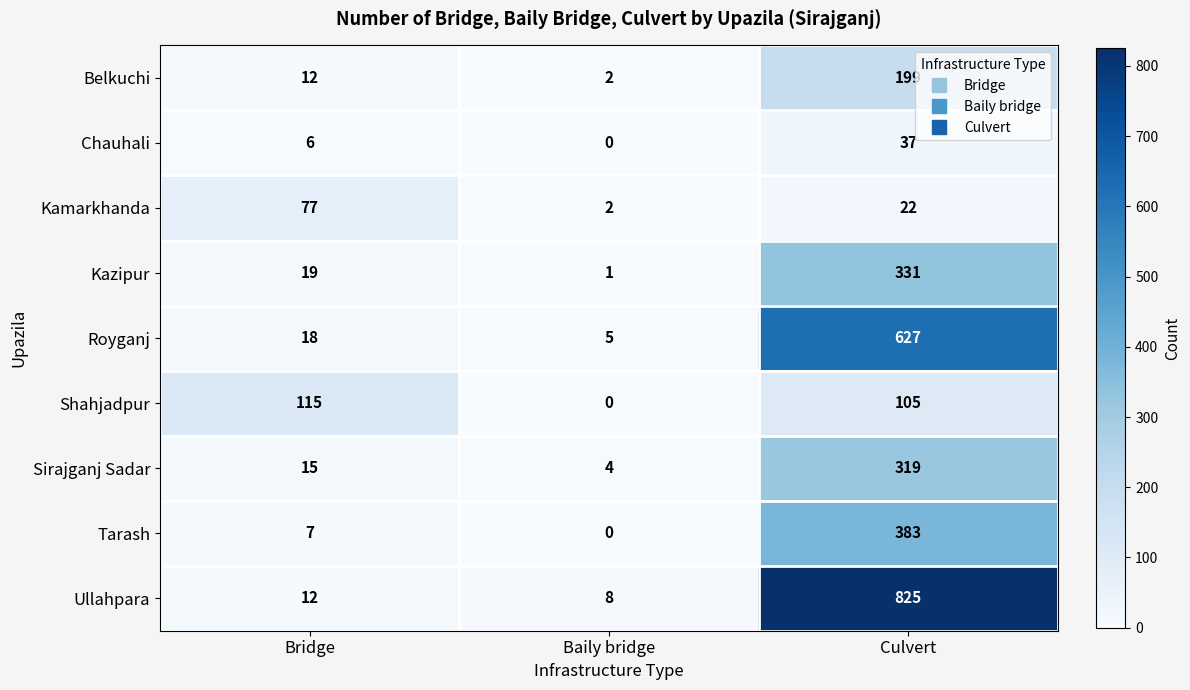

How many series are shown in this chart?

9